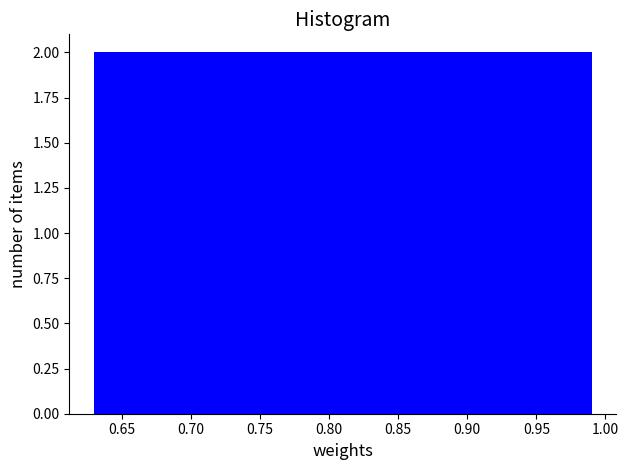

What is the height of the bar covering 0.774 to 0.810 on the x-axis? Neither the bar edges nor the heights are printed on the chart, so give them approximately, as read against the axes.

2